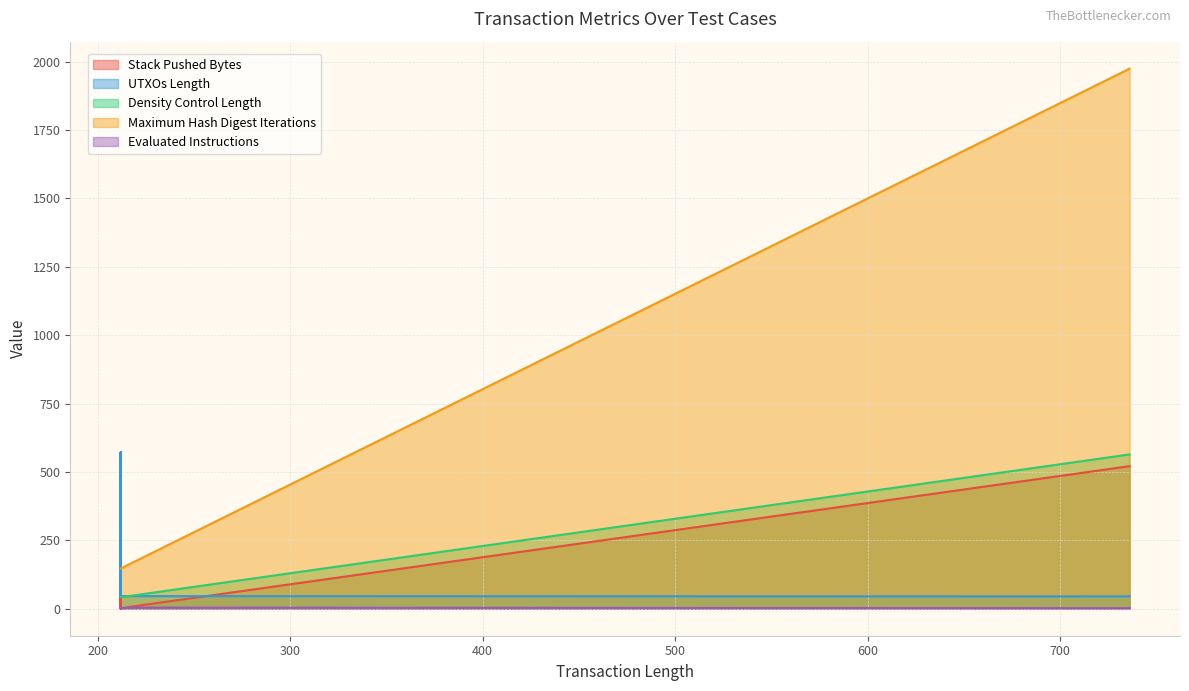

What is the value of the UTXOs Length point at the 8th from the left?

47